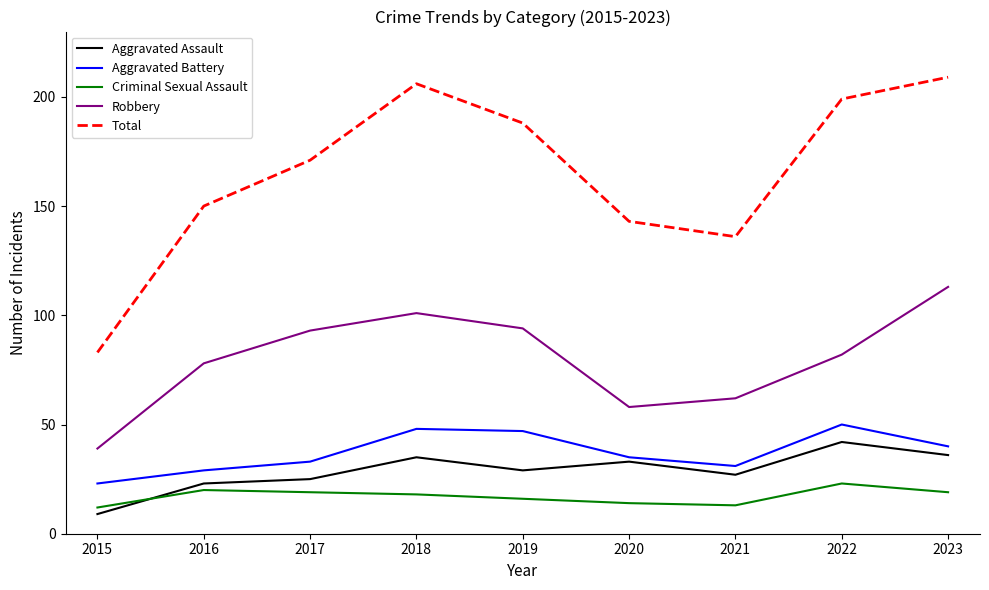

Is it true that Aggravated Battery equals 13 at 2020?

False